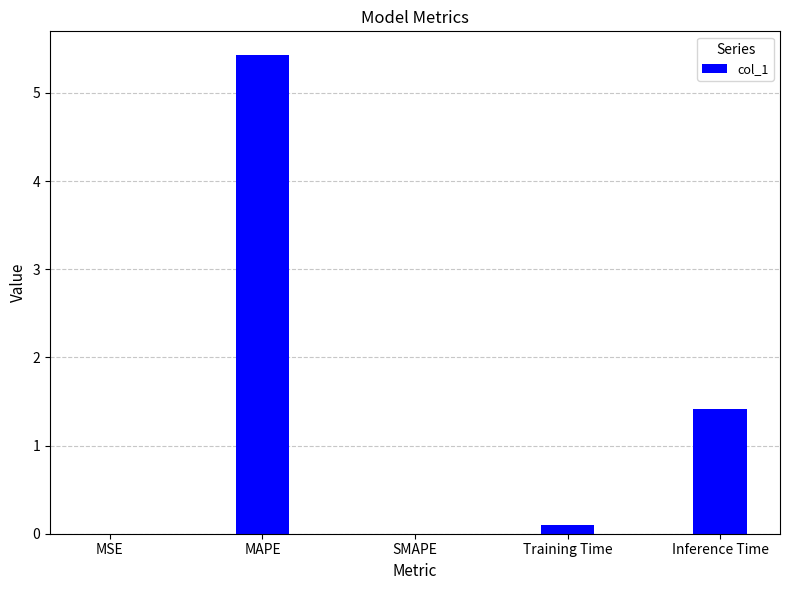

Between MSE and Inference Time, which is larger?

Inference Time